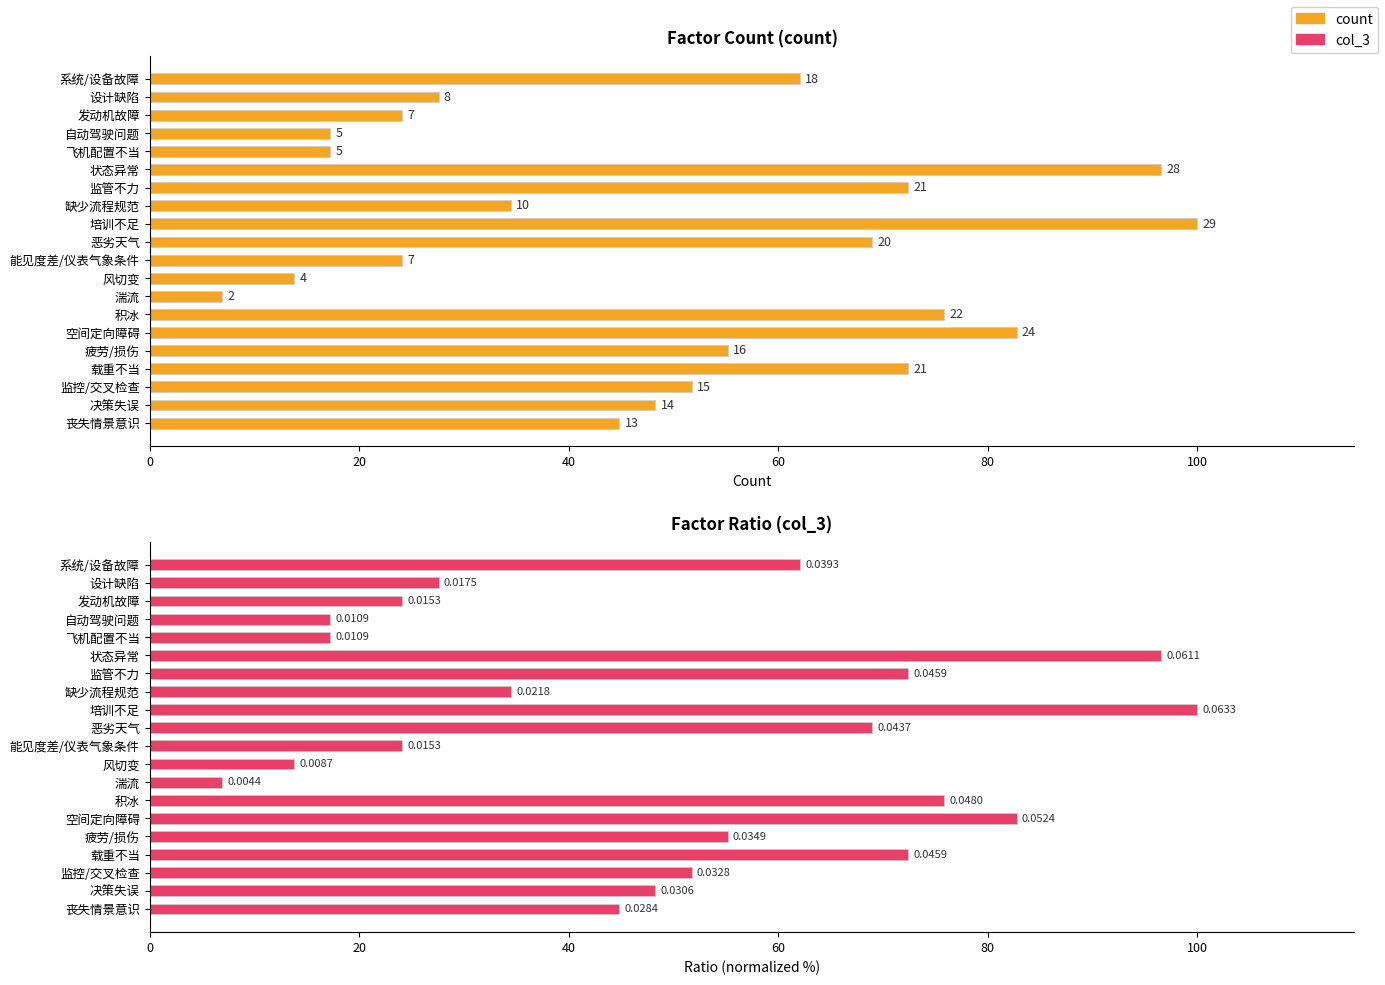

What is the difference between the maximum and minimum values in the col_3 series?

93.1